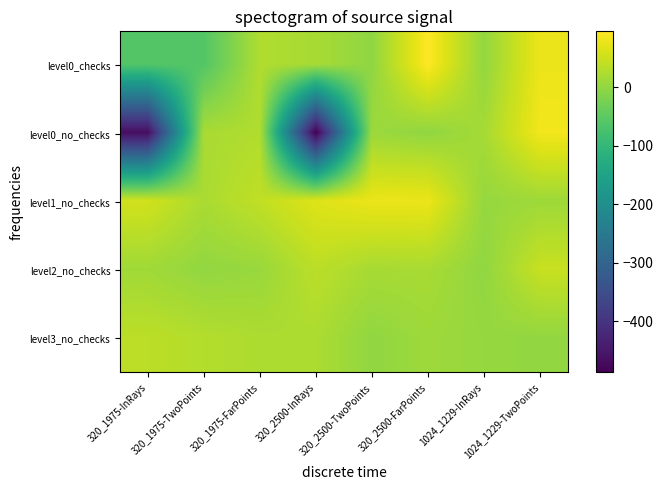

Which has a higher value, 1024_1229-TwoPoints or 320_1975-FarPoints?

1024_1229-TwoPoints